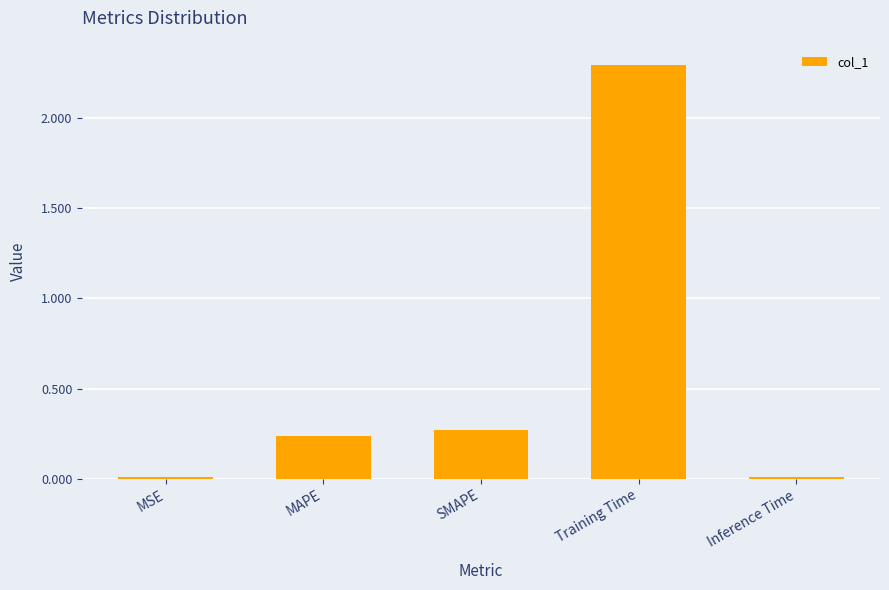

What is the change in value from MSE to MAPE?

+0.2